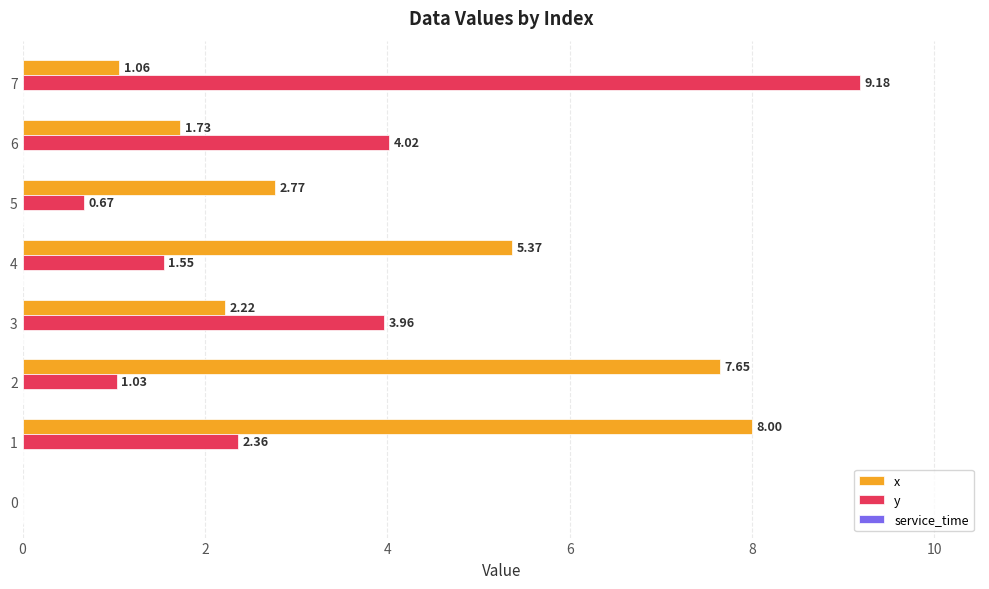

Is the value of x at 1 greater than the value of y at 4?

Yes